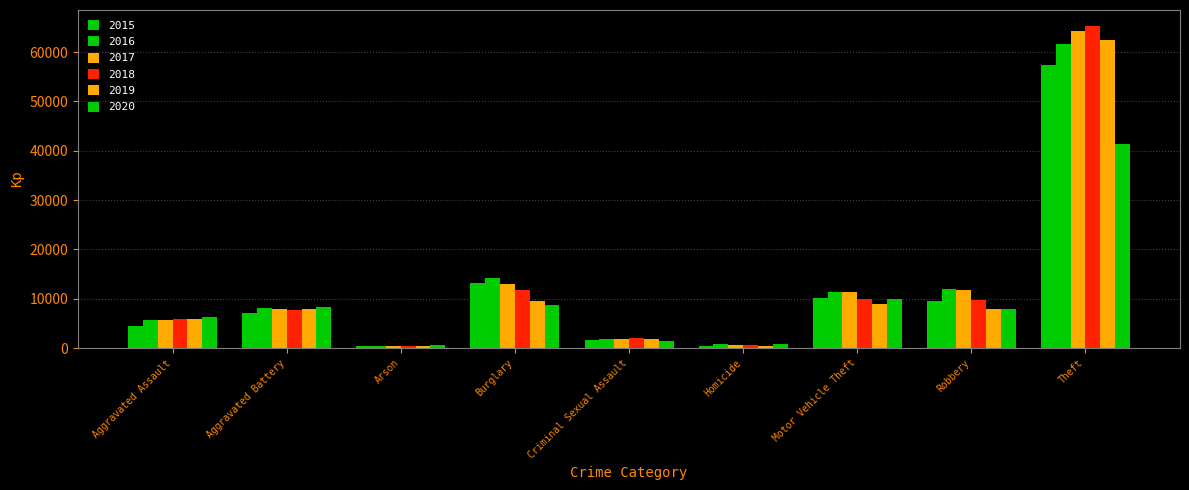

What is the approximate value of 2019 at Arson?

376